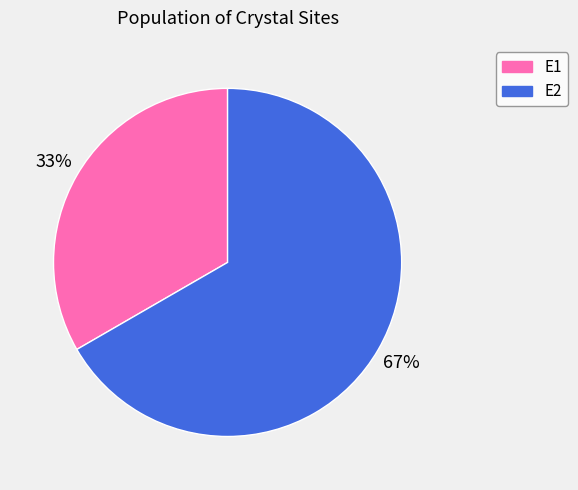

Count the number of slices in the pie.

2